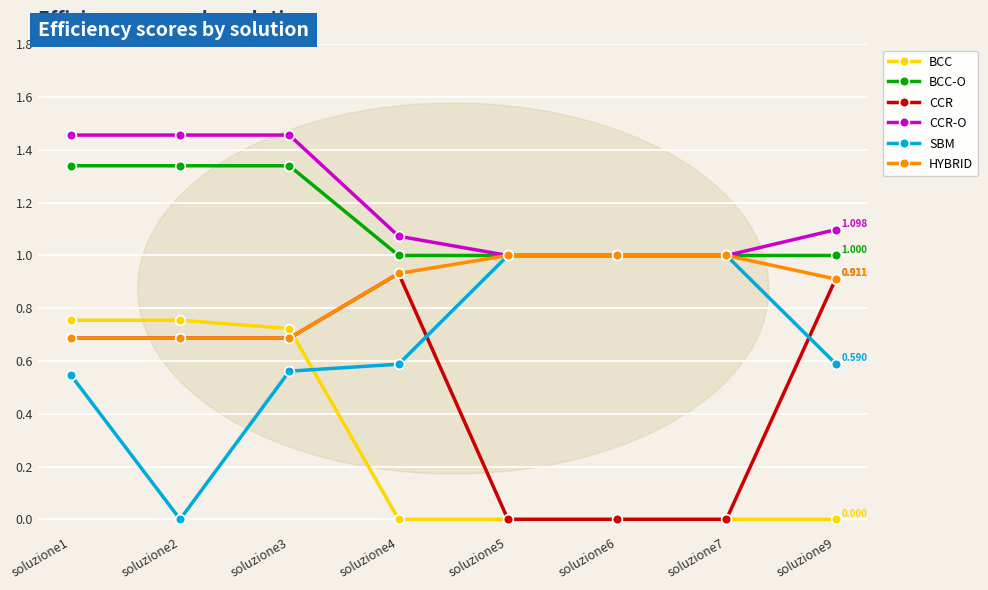

Is the value of BCC at soluzione1 greater than the value of CCR-O at soluzione4?

No